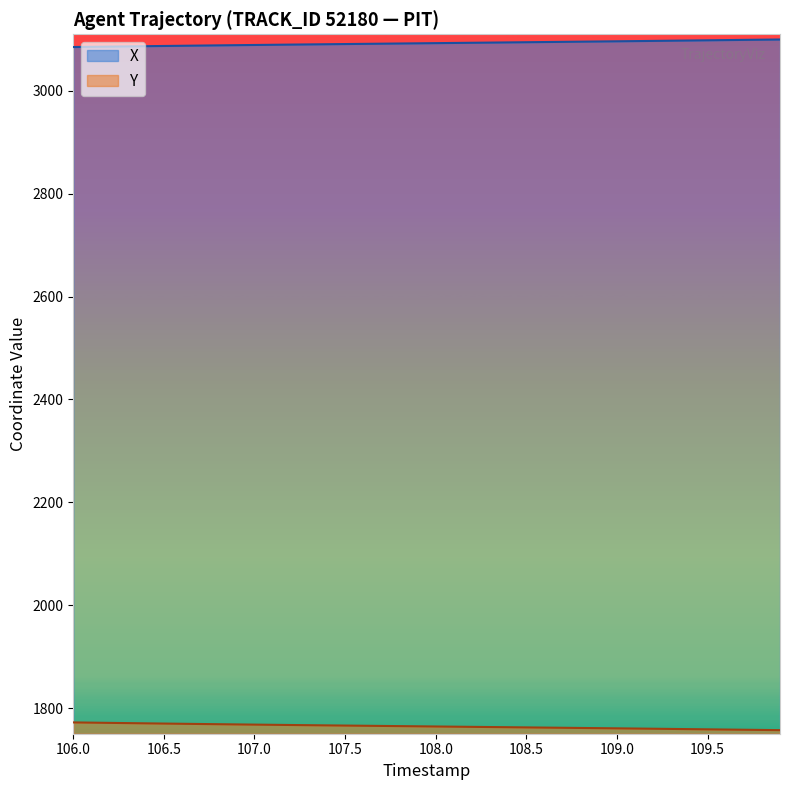

Between 108.2 and 106.6, which is larger?

108.2